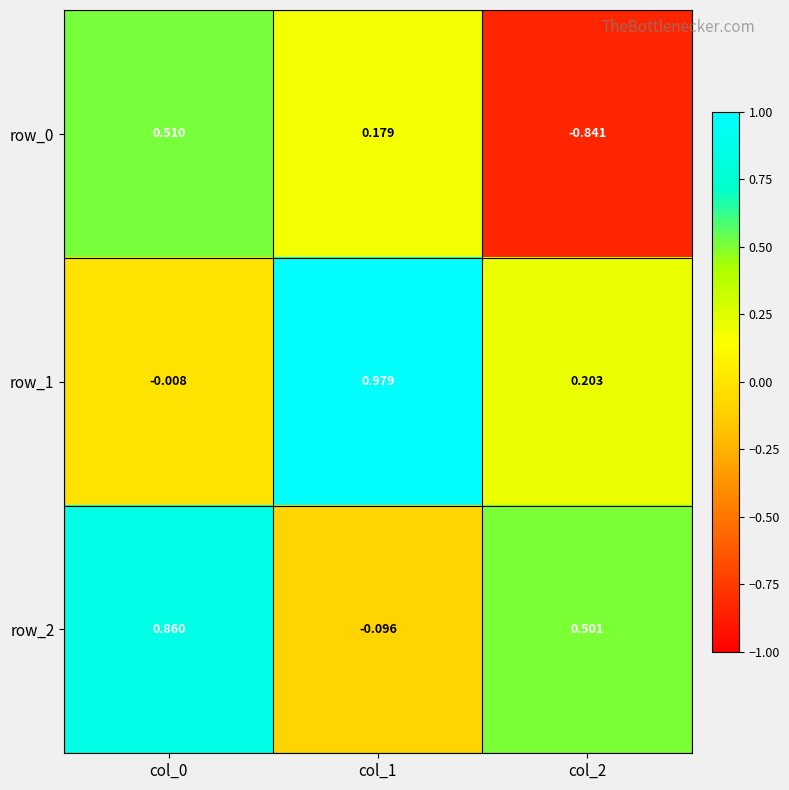

The value of row_2 at col_2 is 0.7. True or false?

False